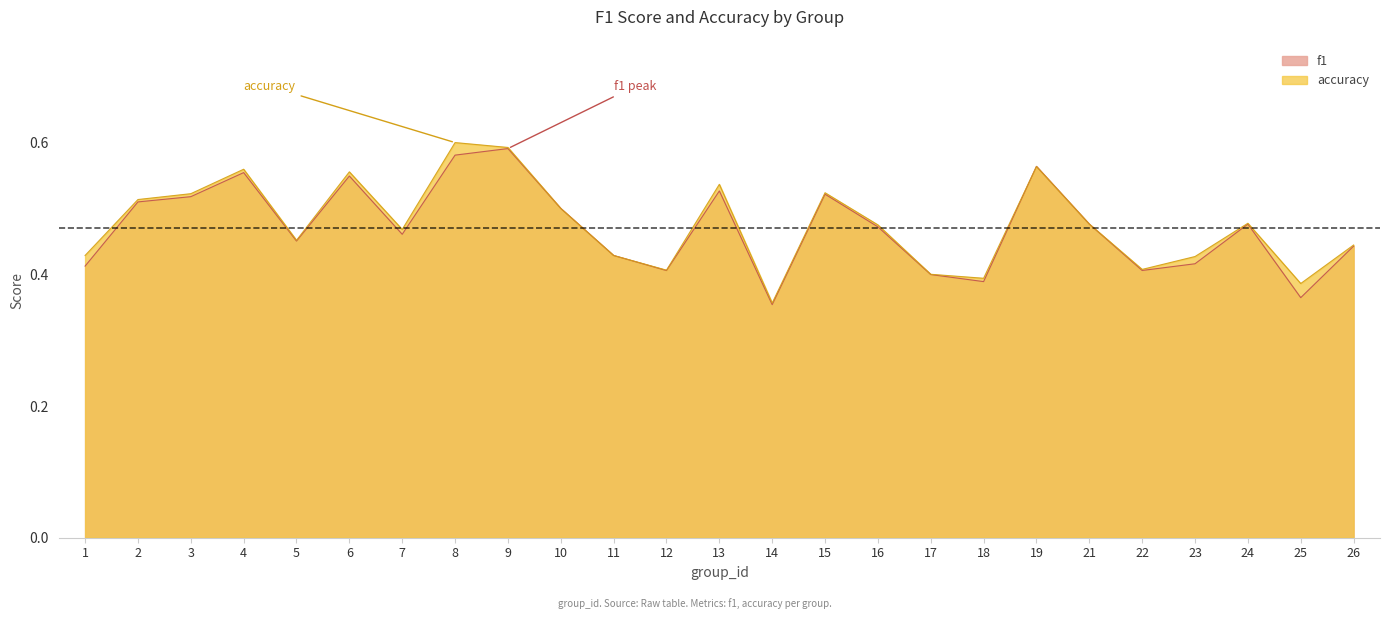

What is the average value of the accuracy series?

0.5